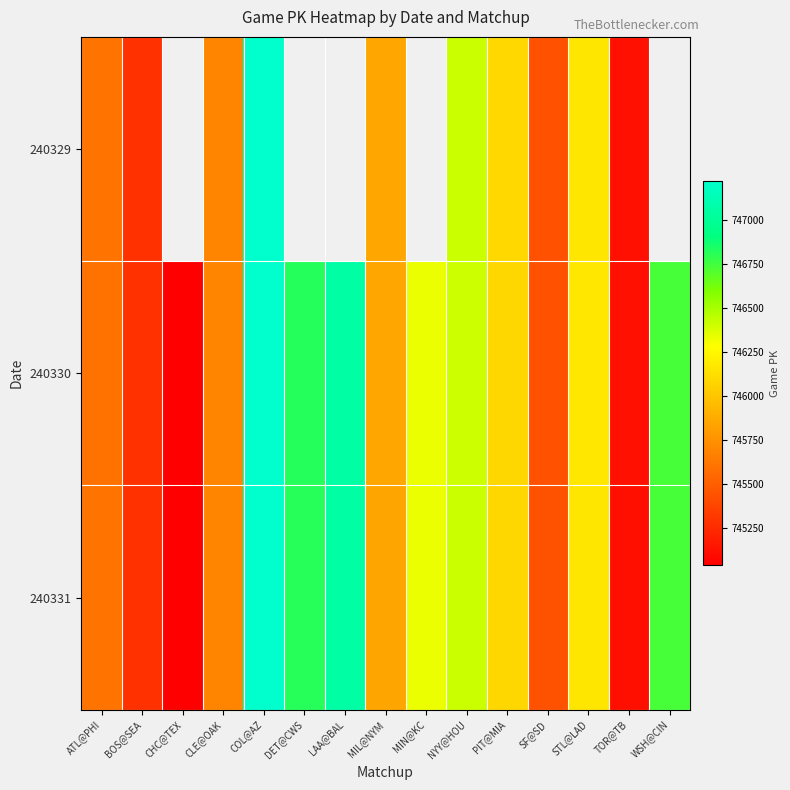

At how many categories does at least one series exceed 746805?

3